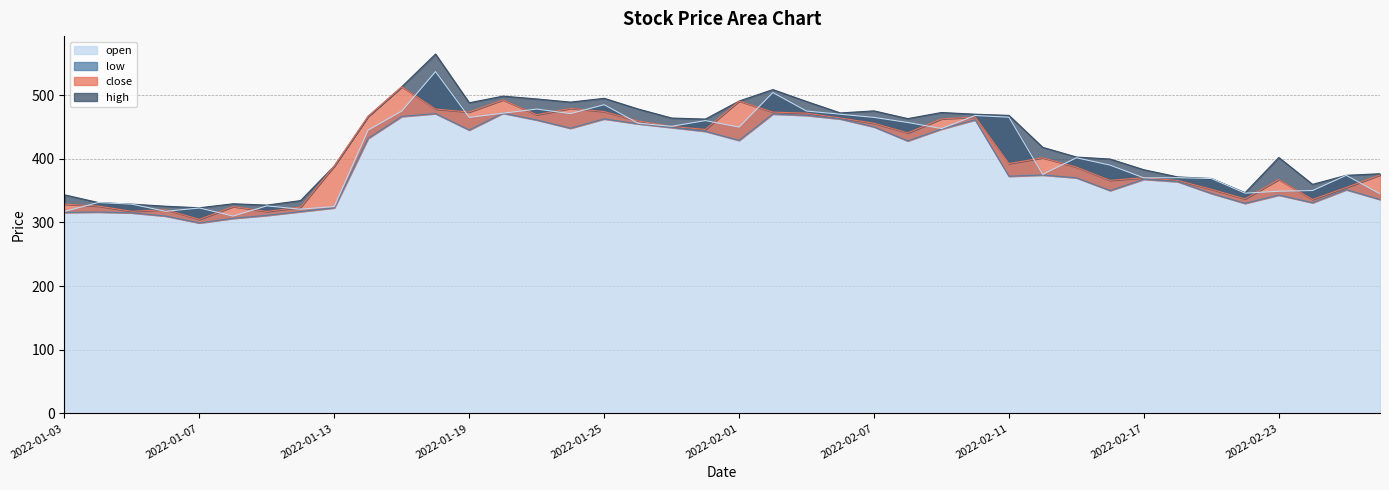

True or false: open has a value of 465.0 at 2022-01-19.

True